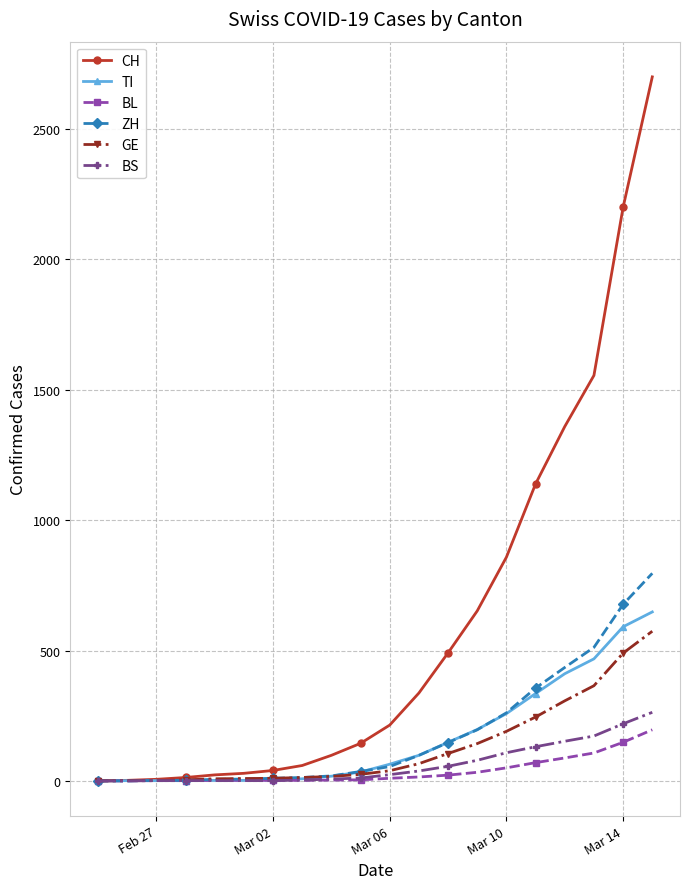

Which series has the widest spread of values?

CH